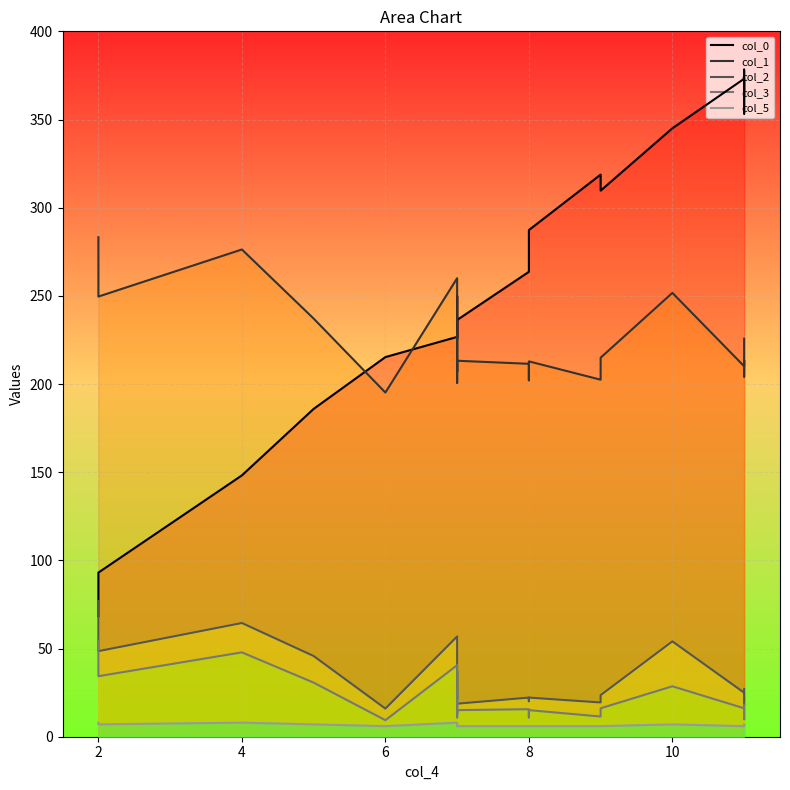

How many distinct data groups are displayed?

5